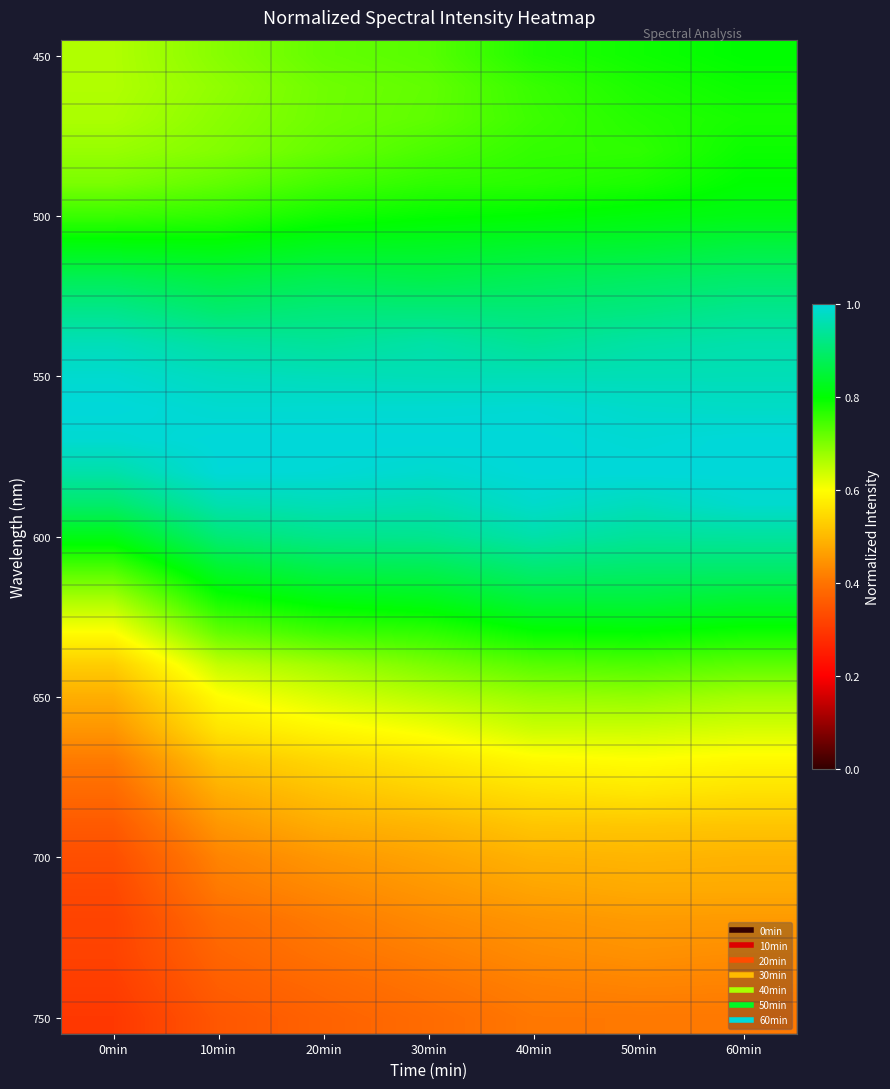

What is the total value across all series at 40min?

23.0